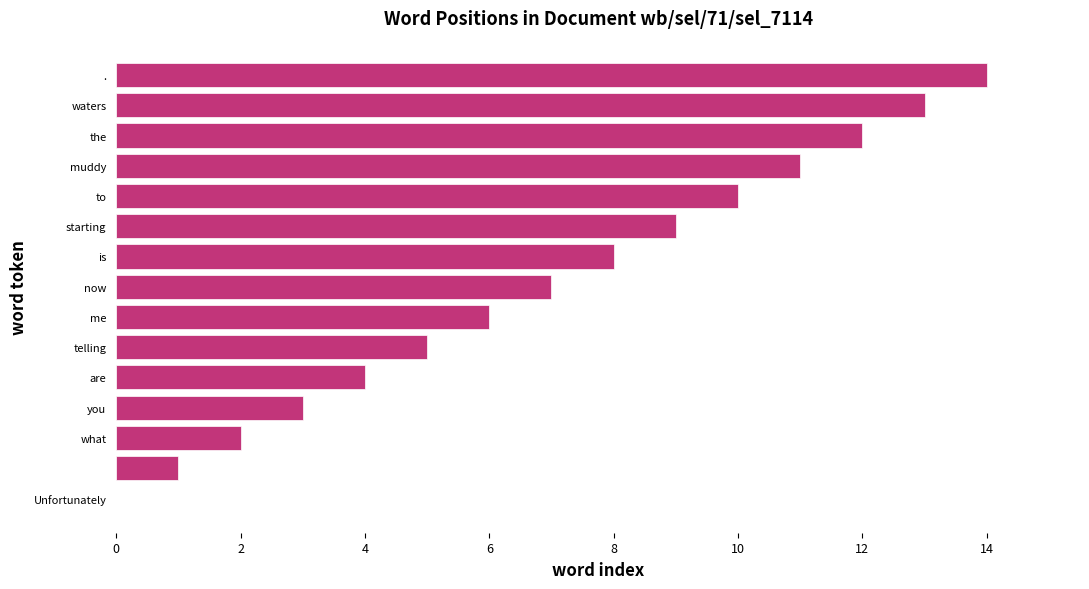

Count the number of data series in this chart.

1